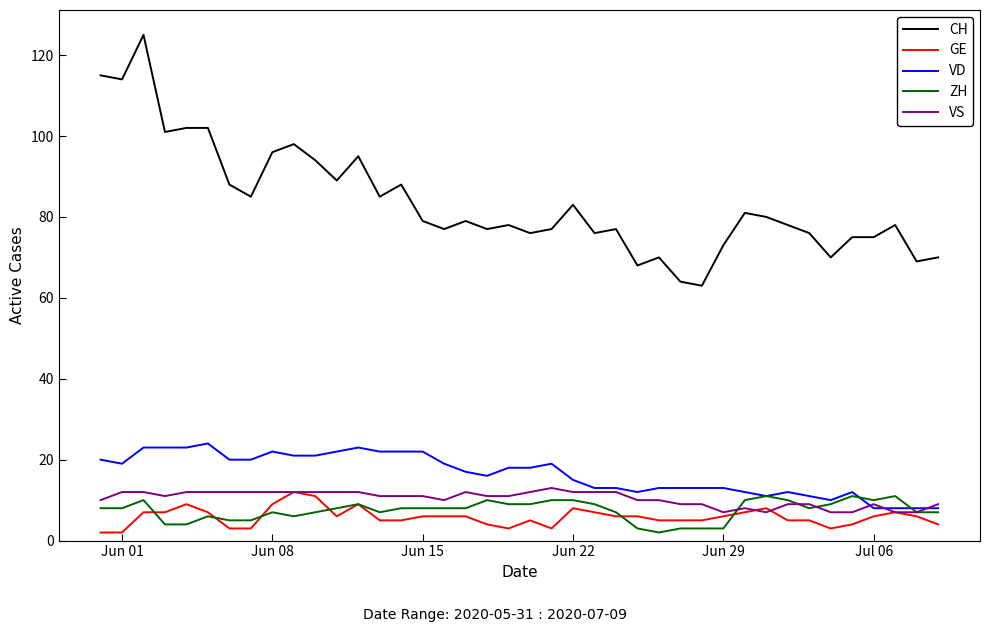

True or false: CH and VS intersect in this chart.

False